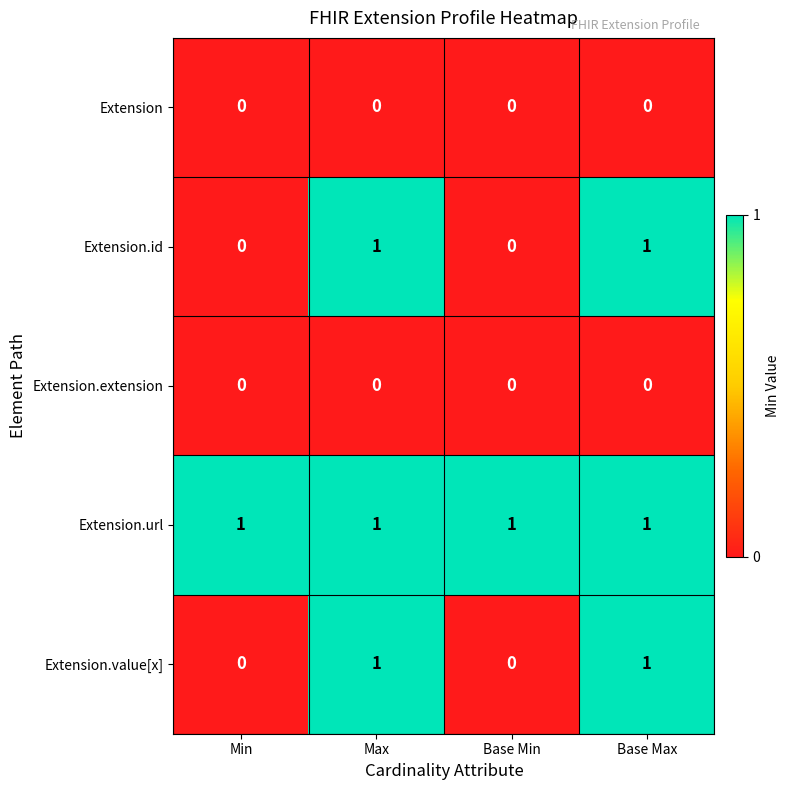

The value of Extension.url at Base Max is 0. True or false?

False